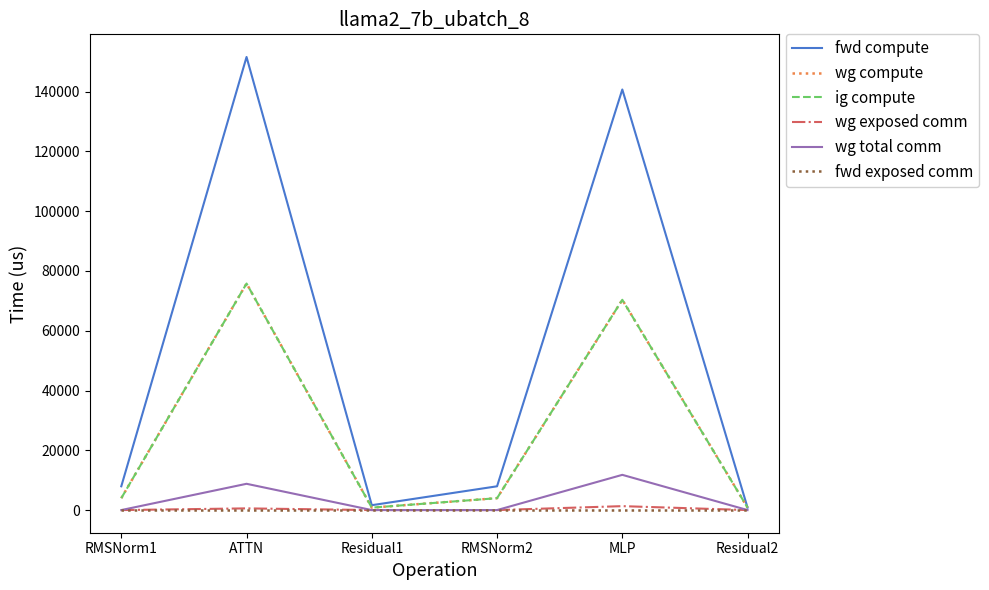

What is the label of the 2nd point from the left?

ATTN